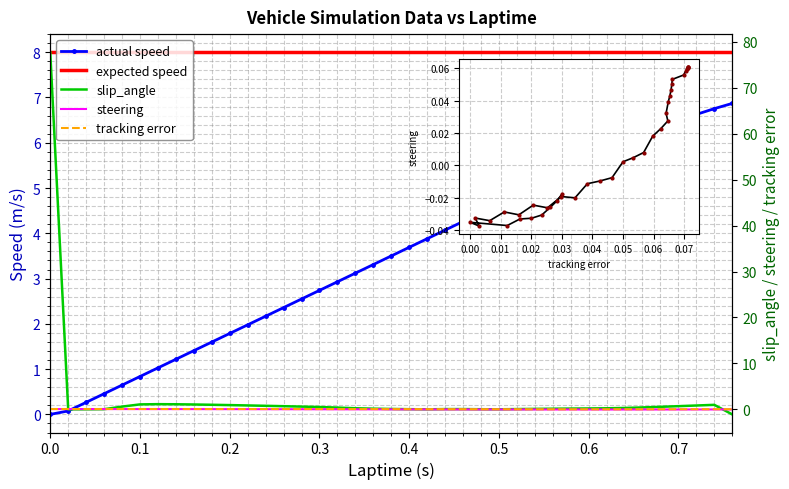

What is the sum of the actual speed values at 0.56 and 0.22?

7.2